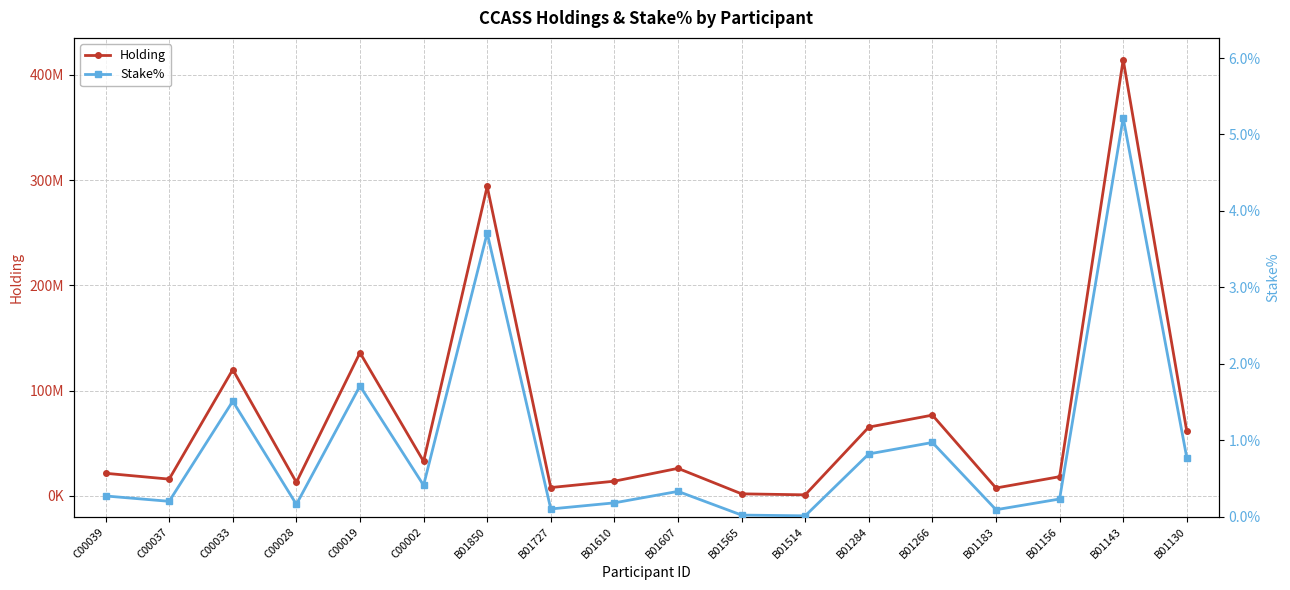

What is the difference between the second highest and second lowest values in the Stake% series?

3.7